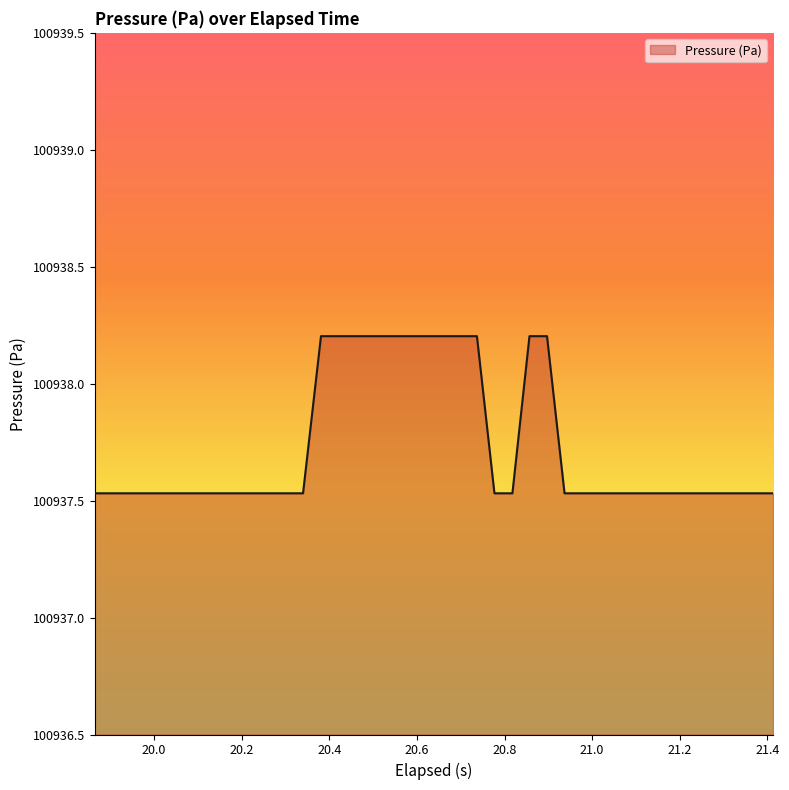

What is the difference between the maximum and minimum values?

0.7